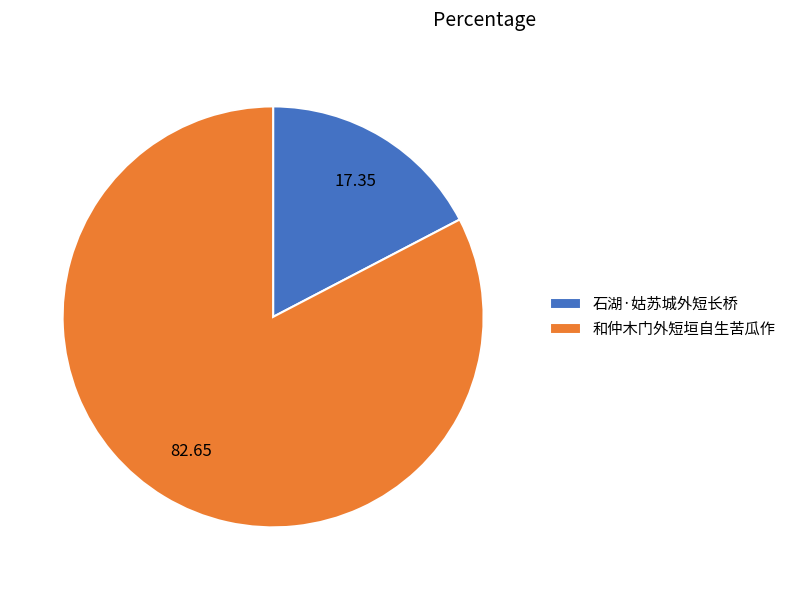

How many slices are in this pie chart?

2